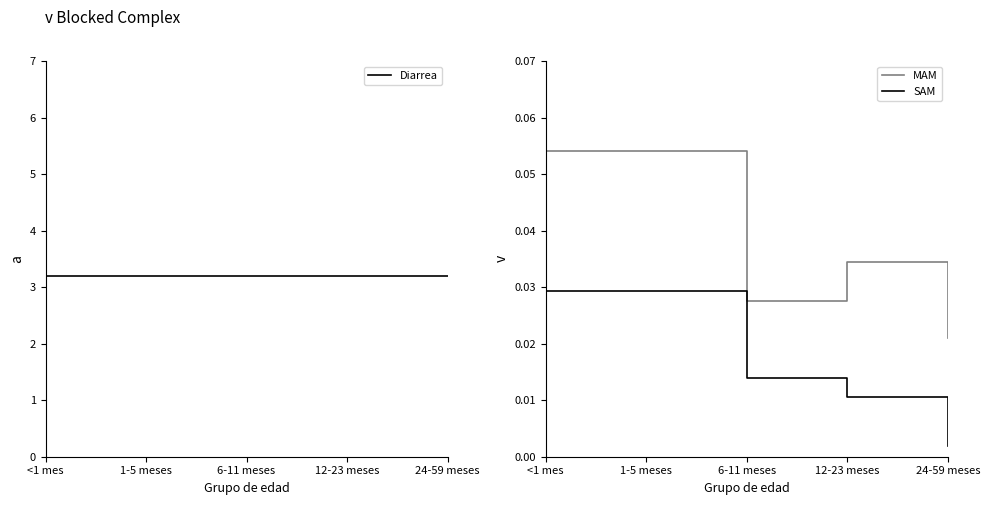

The value of SAM at 1-5 meses is 0.0. True or false?

False